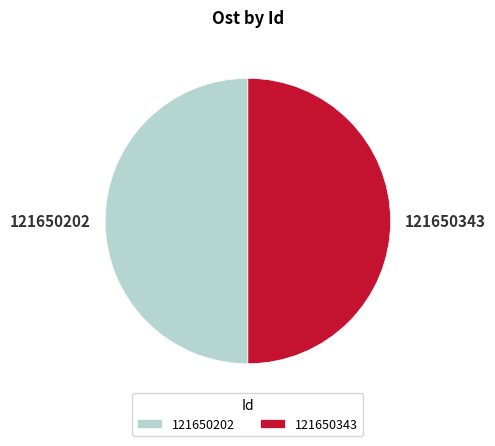

True or false: 121650202 accounts for 50% of the total.

True